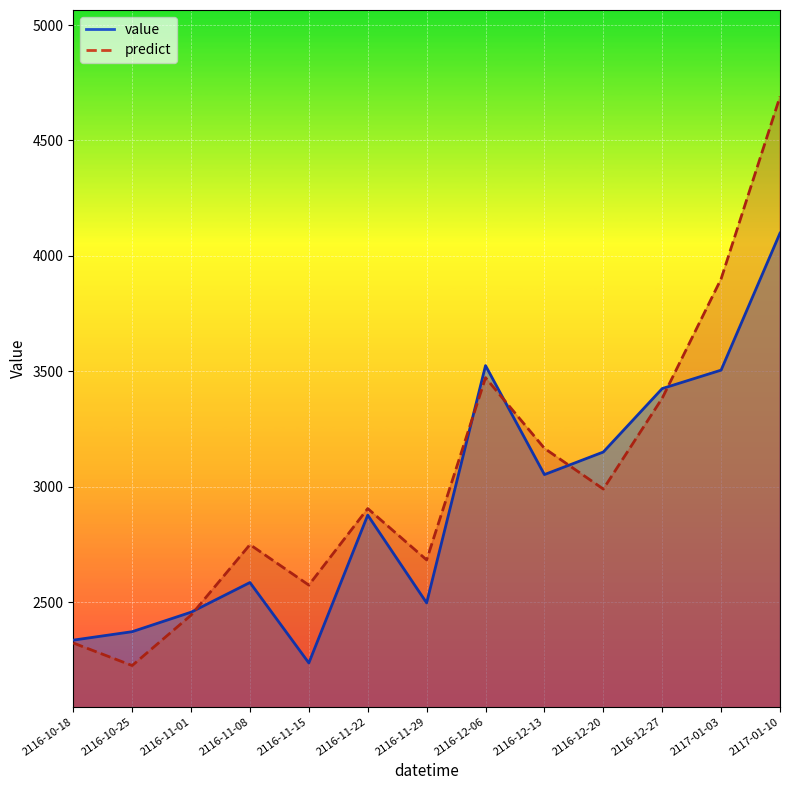

Which series changed the most between 2116-11-15 and 2116-12-20?

value